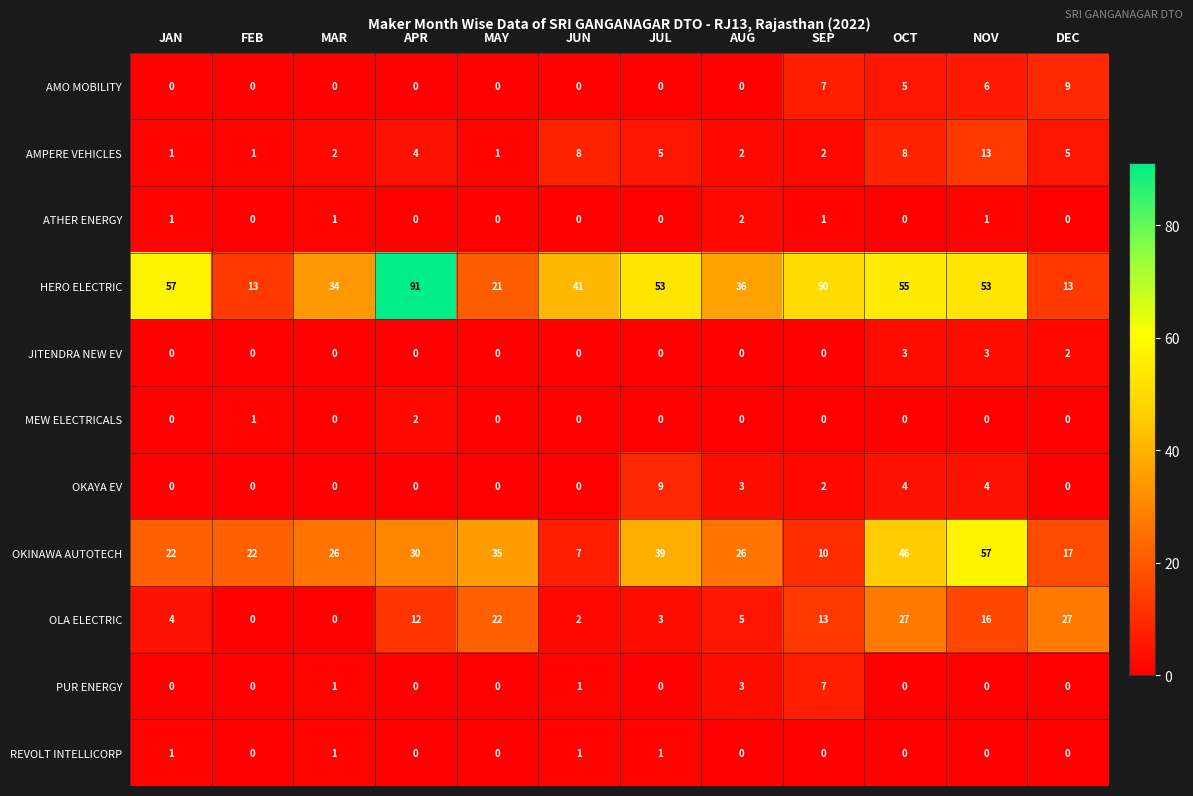

What is the difference between the maximum and second lowest values in the OKINAWA AUTOTECH series?

47